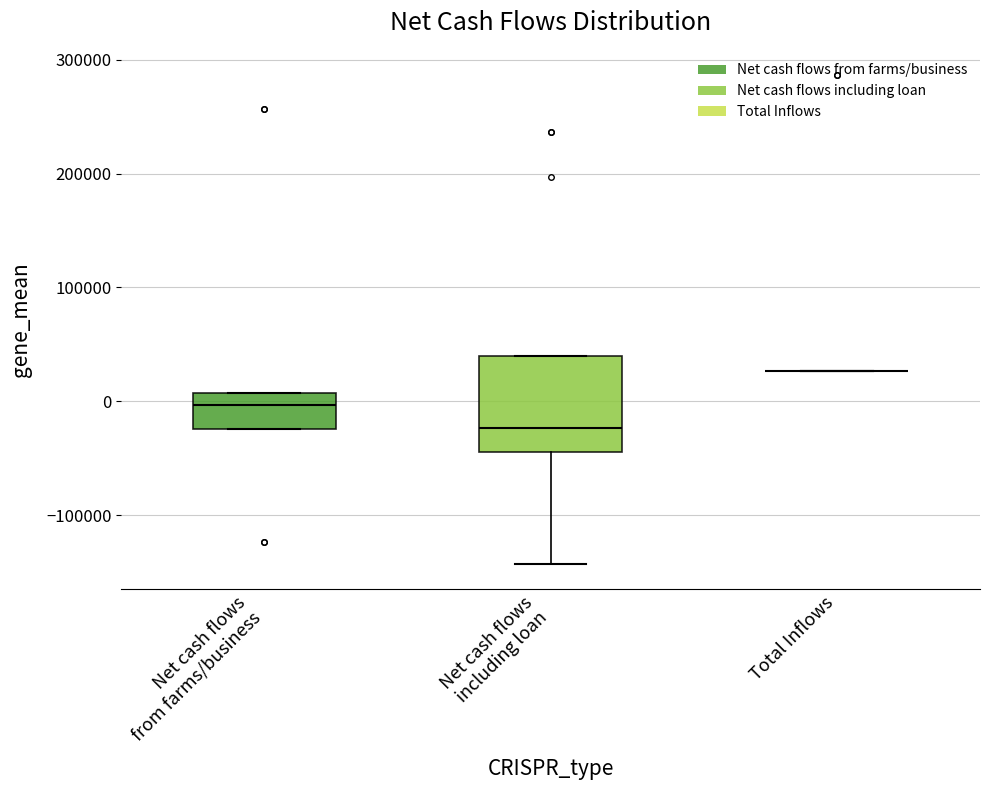

Which box is the tallest, from its lower edge to its upper edge?

Net cash flows including loan